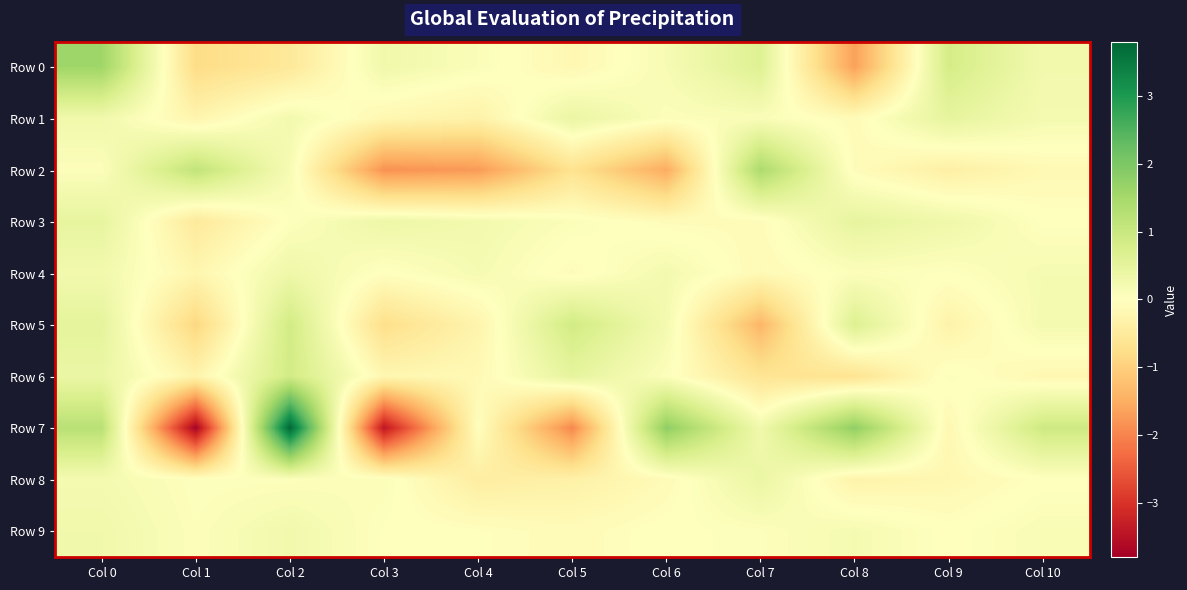

At how many categories does at least one series exceed -1?

11